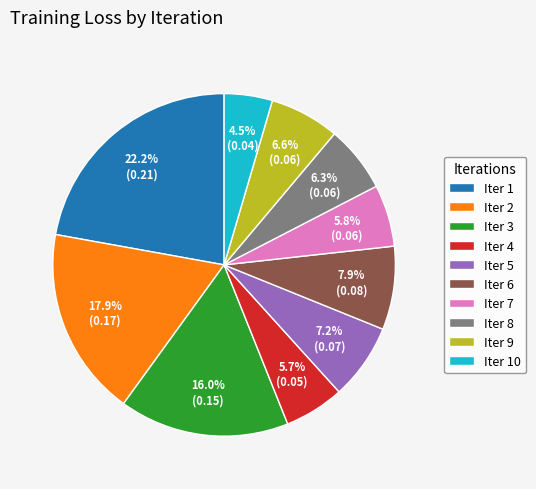

To the nearest percent, what portion does Iter 8 represent?

6%